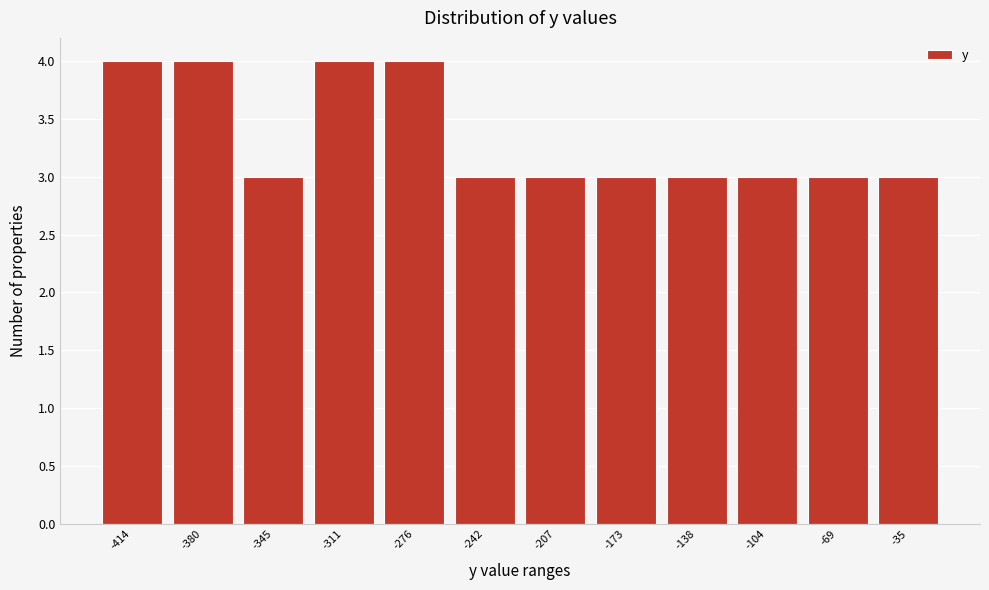

Reading left to right, list all the values displayed in this chart.

4	4	3	4	4	3	3	3	3	3	3	3